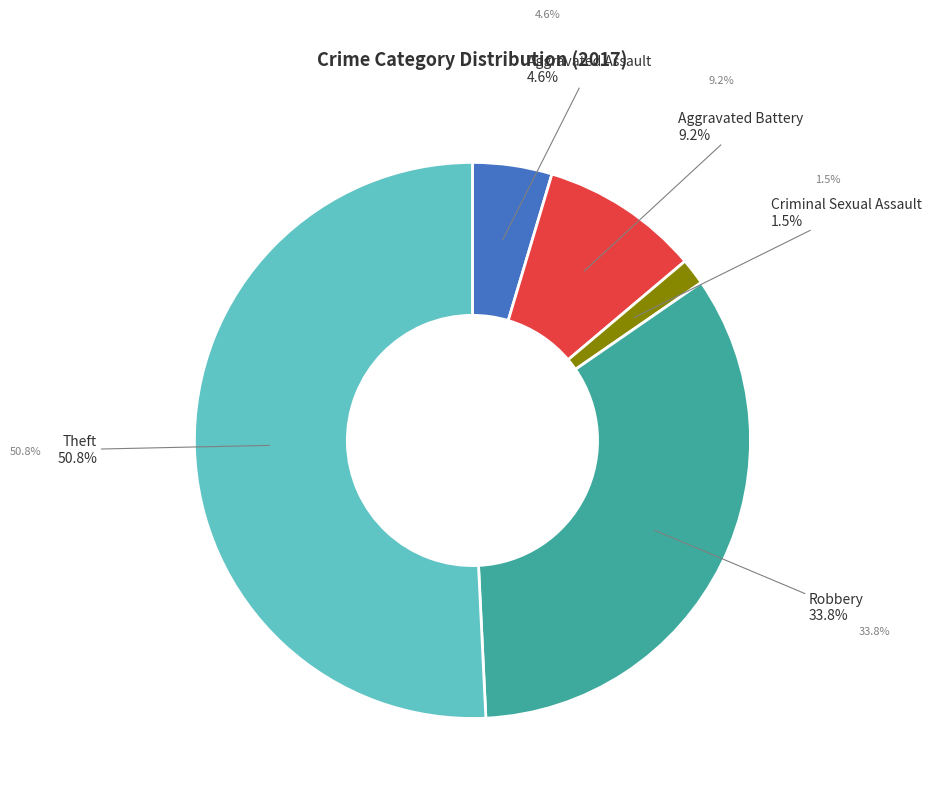

Is there a majority slice in this chart?

Yes